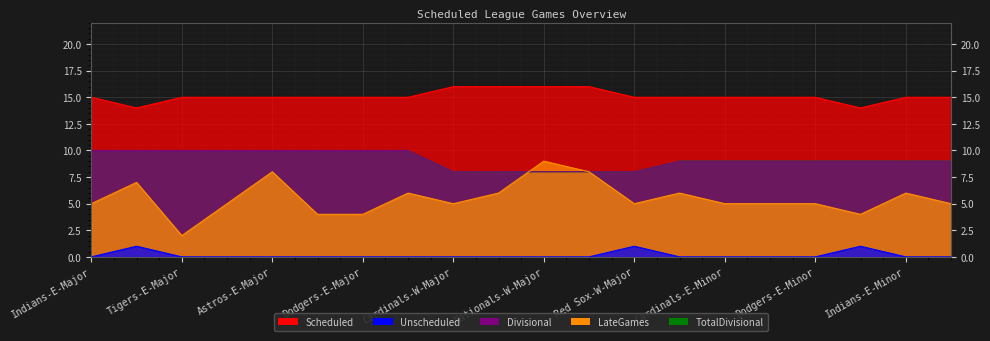

What position from the left is Tigers-E-Major?

3